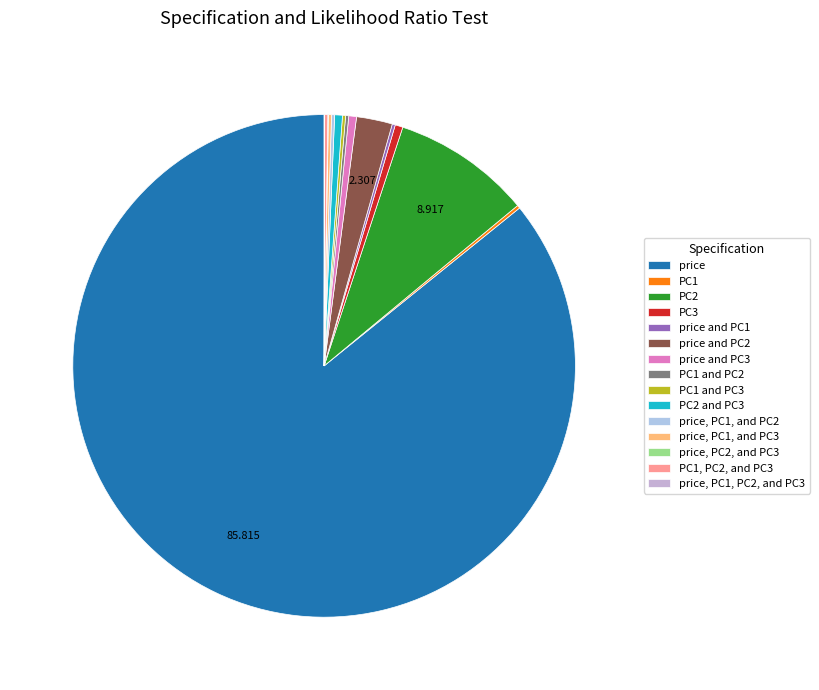

True or false: PC2 and PC3 accounts for 14% of the total.

False